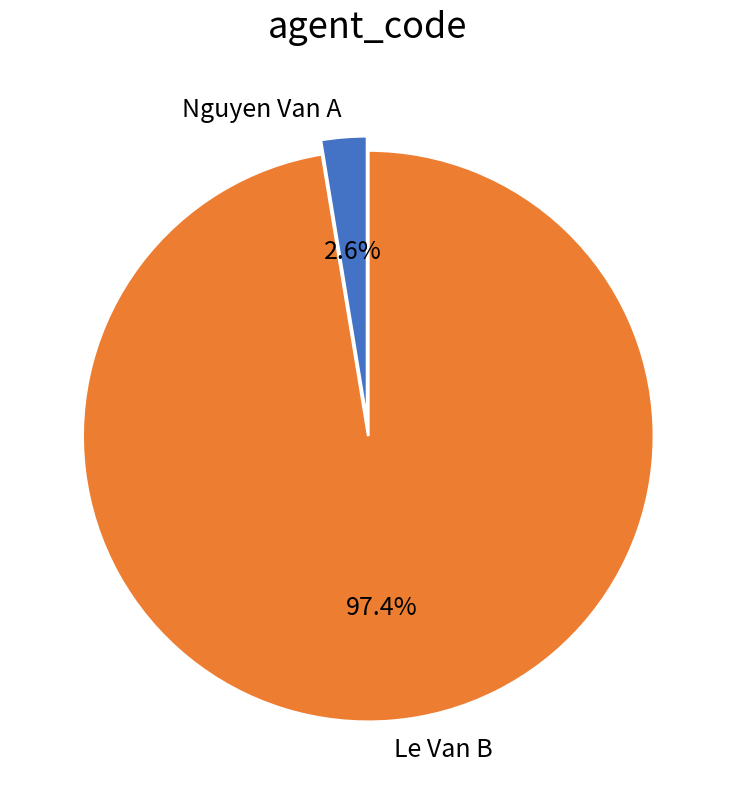

Which slice is the largest?

Le Van B